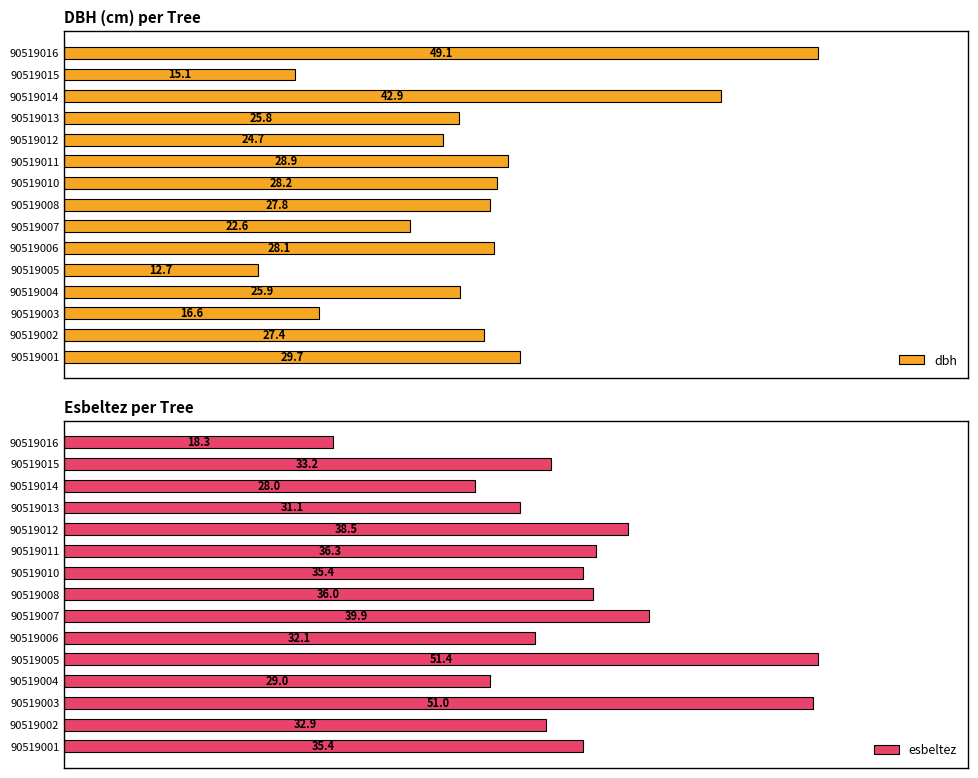

List the labels in order of dbh value, largest first.

90519016, 90519014, 90519001, 90519011, 90519010, 90519006, 90519008, 90519002, 90519004, 90519013, 90519012, 90519007, 90519003, 90519015, 90519005